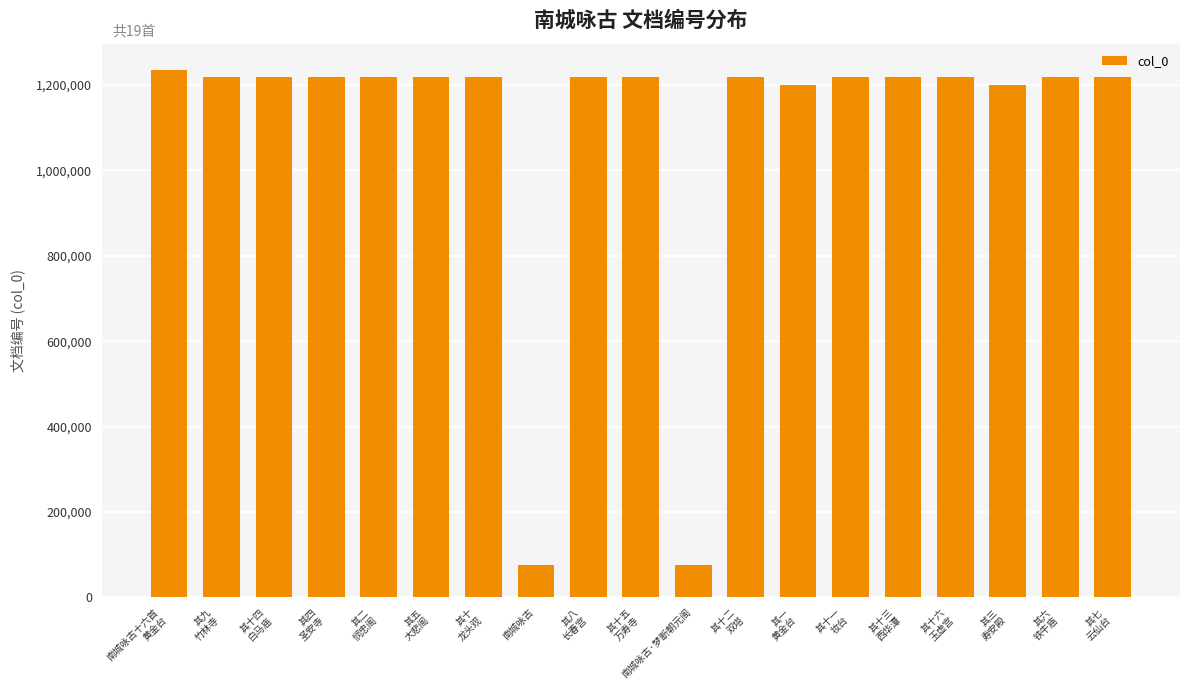

The chart shows a value of 75279 at 南城咏古·梦断朝元阁. True or false?

True